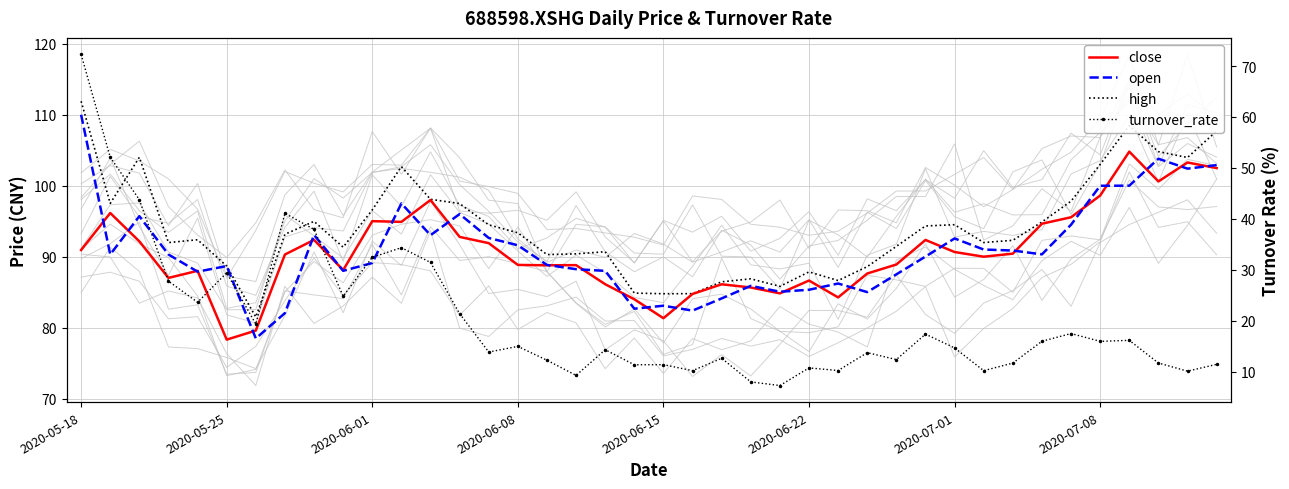

What is the difference between the close values at 22 and 13?

6.7